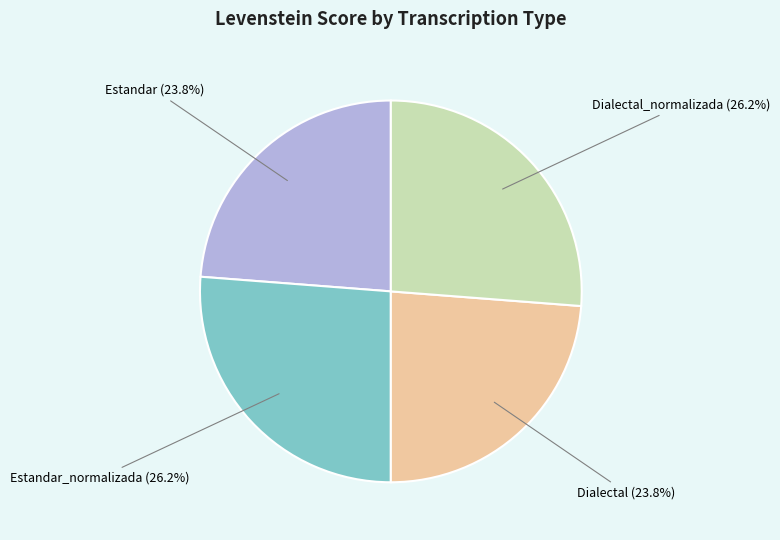

Does any single category account for the majority?

No